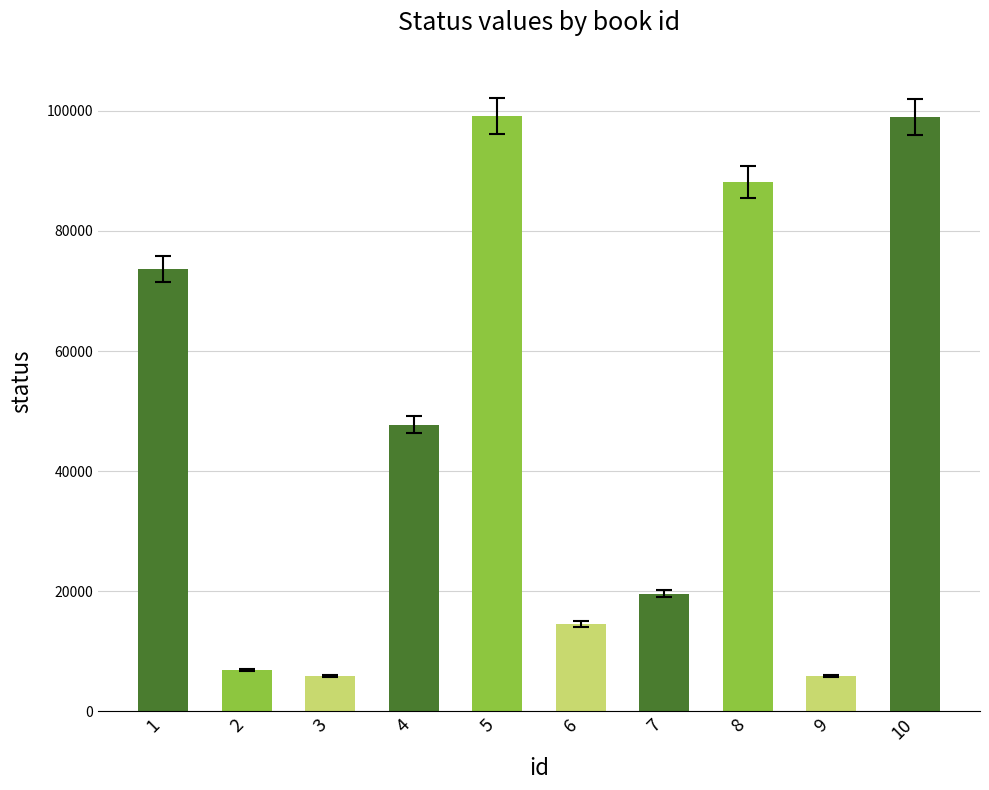

Between 4 and 7, which is larger?

4